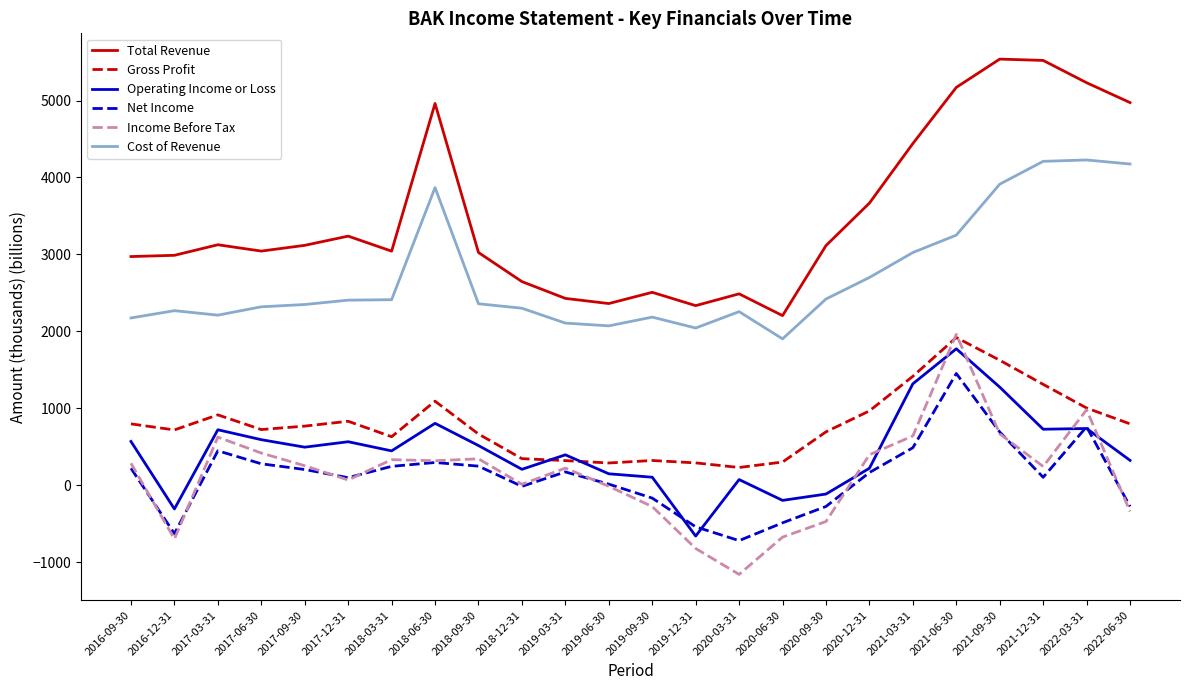

What is the sum of the Total Revenue values at 2017-09-30 and 2018-09-30?

6143.0